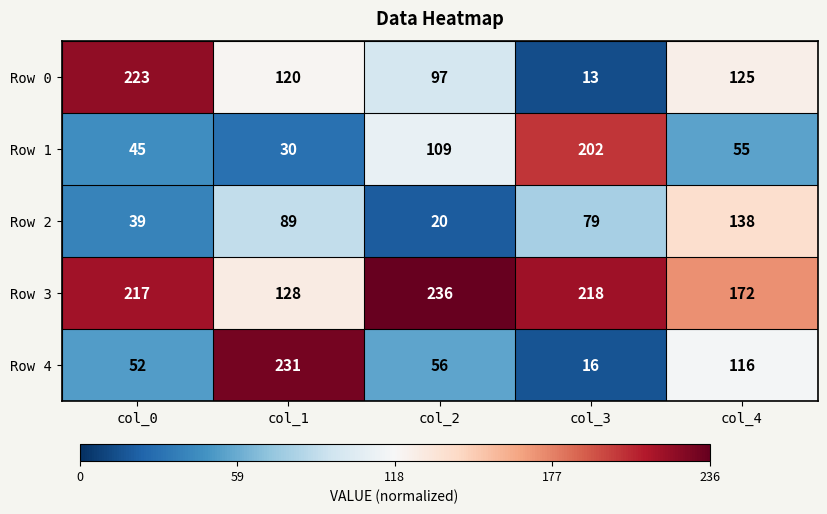

At which category does the chart reach its peak across all series?

col_2